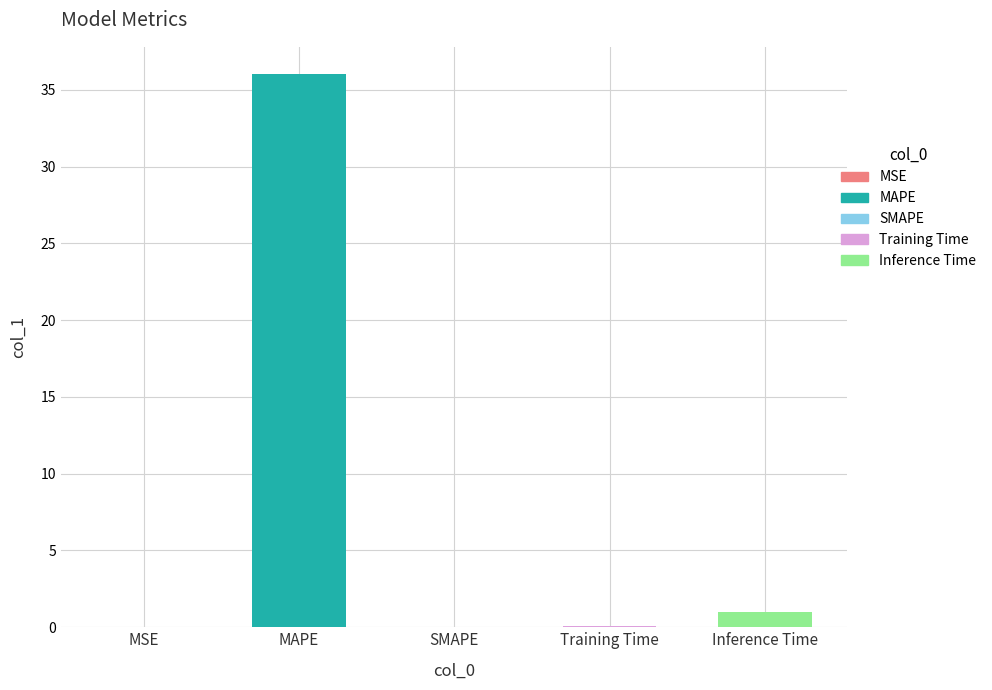

Read the value at Training Time.

0.1